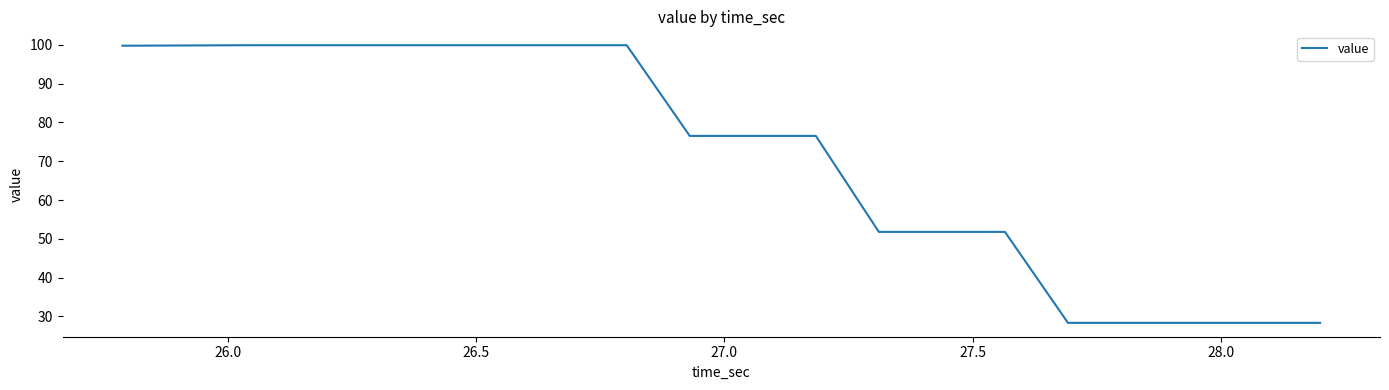

What is the smallest value displayed?

28.4